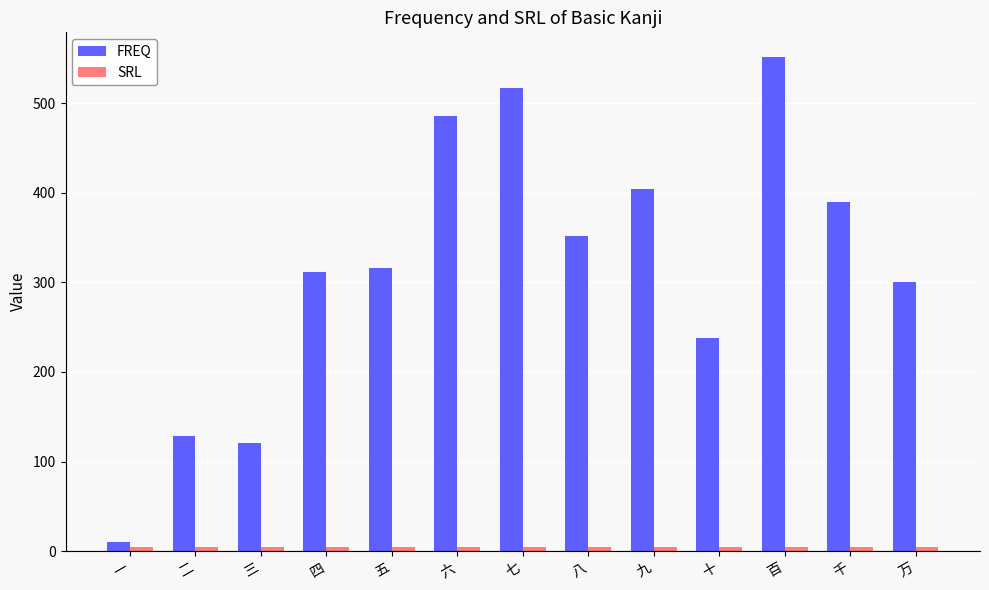

The value of FREQ at 百 is 960.3. True or false?

False